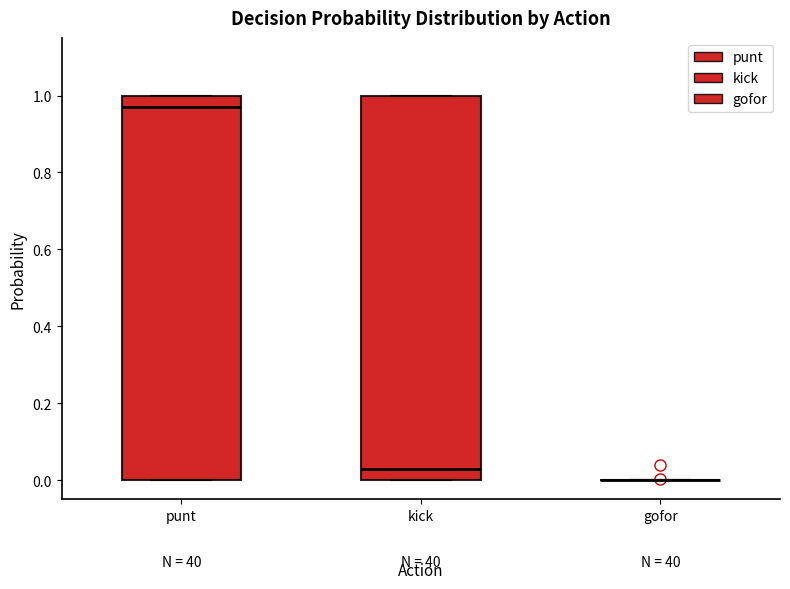

Where is the lower edge of the box for punt on the y-axis? The values are not printed on the chart, so give them approximately, as read against the axis.

0.00